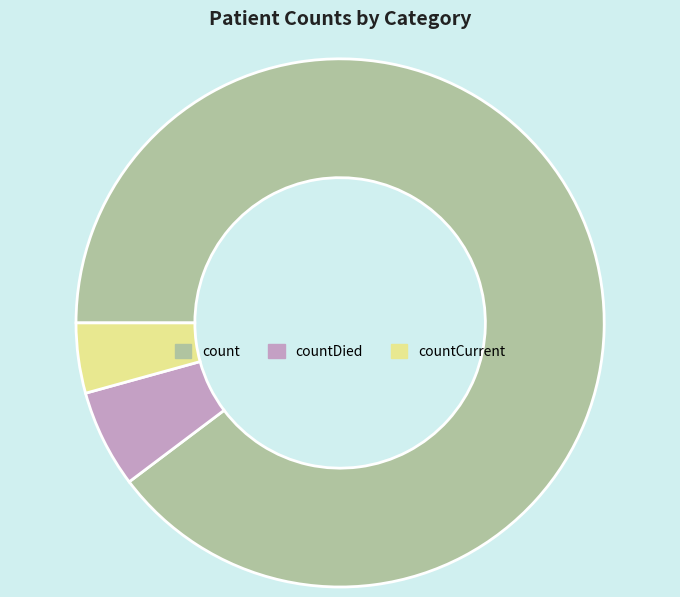

Rank the categories by value from lowest to highest.

countCurrent, countDied, count